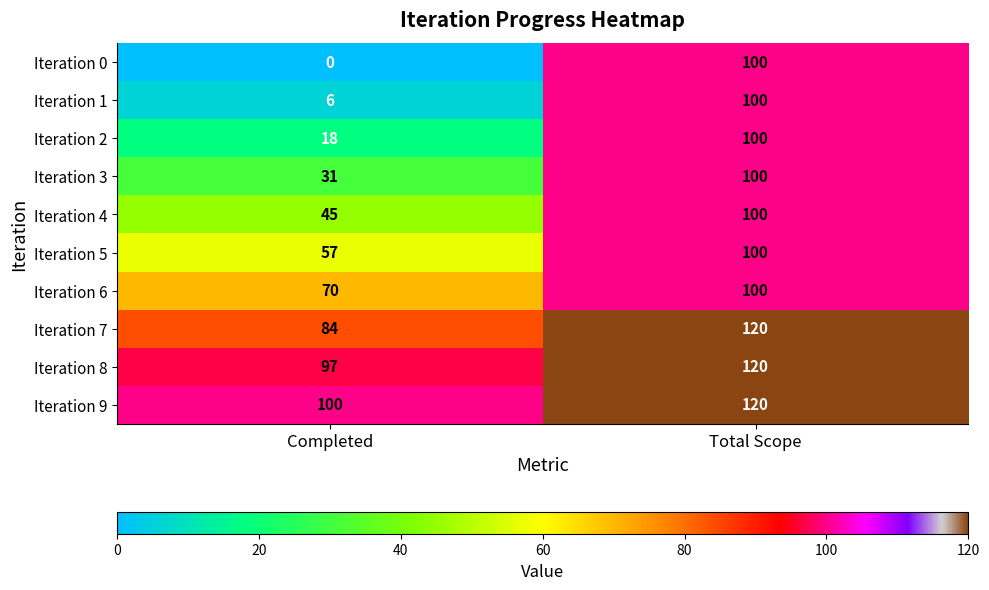

Which series has the largest range (max minus min)?

Iteration 0